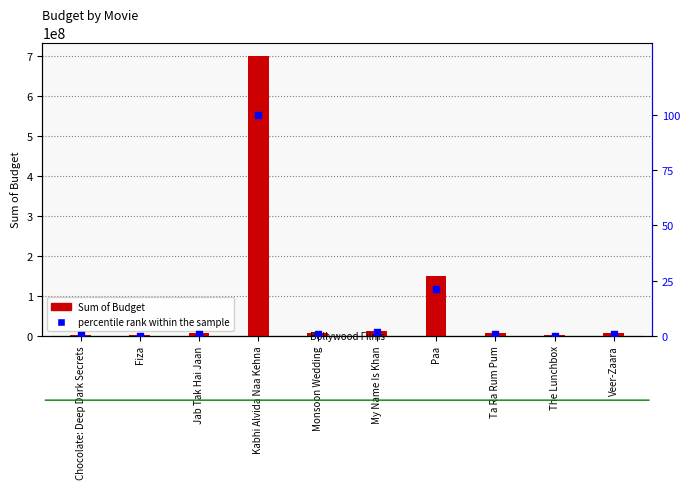

Is the value of percentile rank within the sample at Jab Tak Hai Jaan greater than the value of Sum of Budget at Fiza?

No